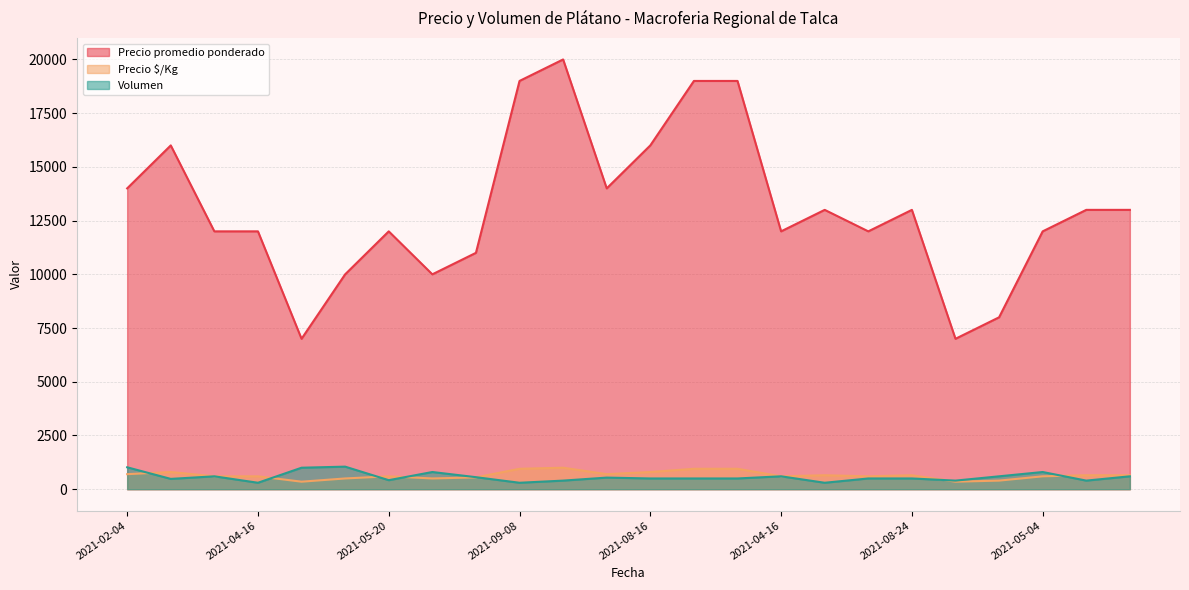

What is the minimum value shown in the chart?

300